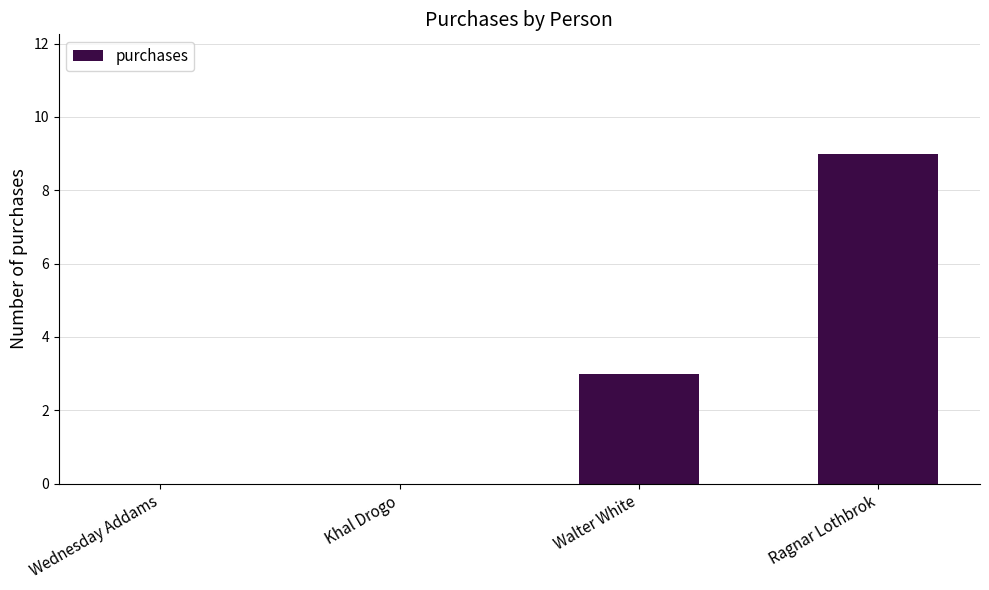

Reading right to left, transcribe all the data shown in this chart.

9	3	0	0